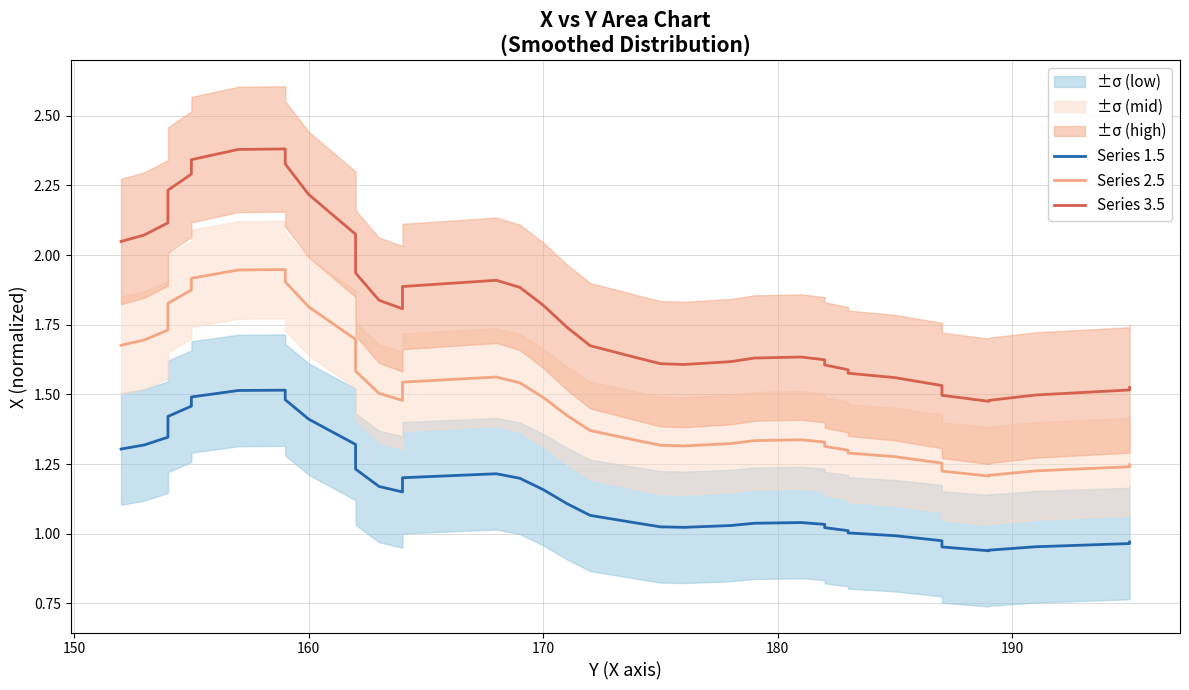

In Series 3.5, how many points are higher than both neighbors (excluding endpoints)?

3